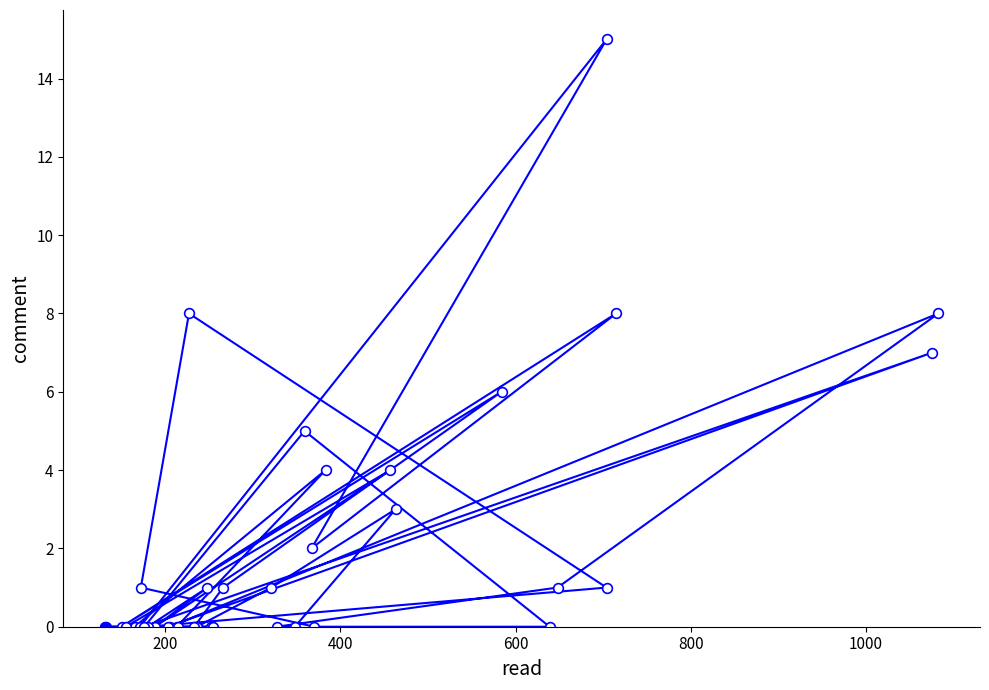

How many interior local peaks (higher than both neighbors) does the data have?

11